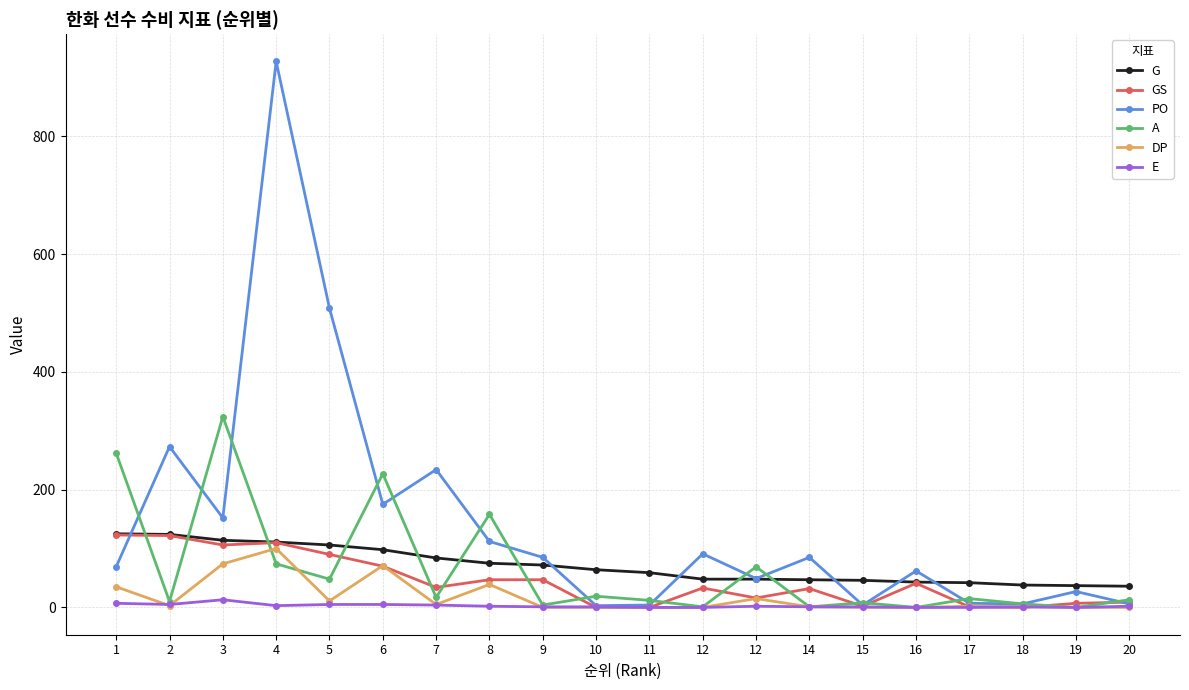

What is the approximate value of GS at 14?

32